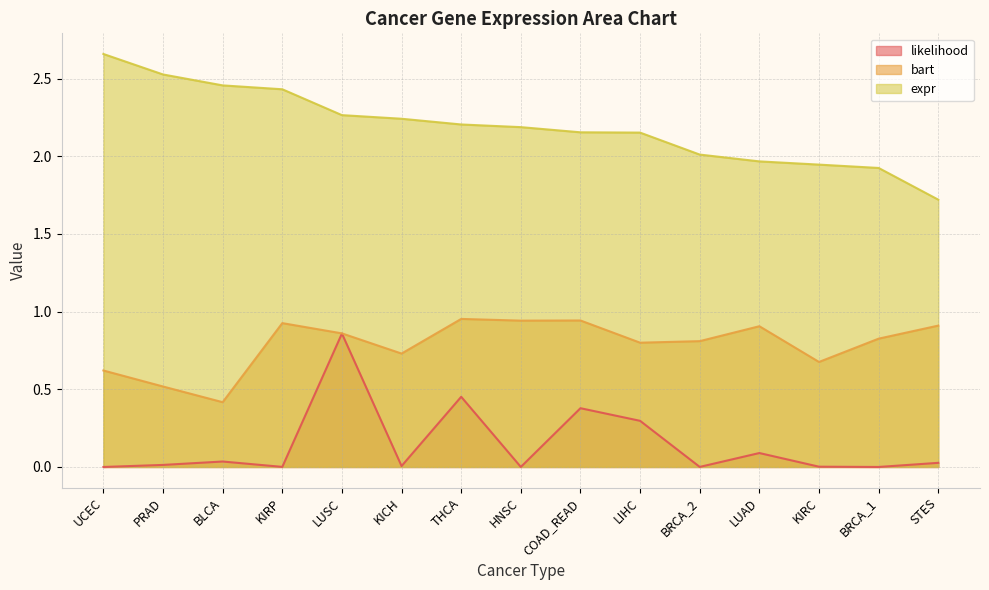

Reading left to right, what are all the values shown in this chart?

bart: 0.6	0.5	0.4	0.9	0.9	0.7	1.0	0.9	0.9	0.8	0.8	0.9	0.7	0.8	0.9
expr: 2.7	2.5	2.5	2.4	2.3	2.2	2.2	2.2	2.2	2.2	2.0	2.0	1.9	1.9	1.7
likelihood: 0.0	0.0	0.0	0.0	0.9	0.0	0.5	0.0	0.4	0.3	0.0	0.1	0.0	0.0	0.0